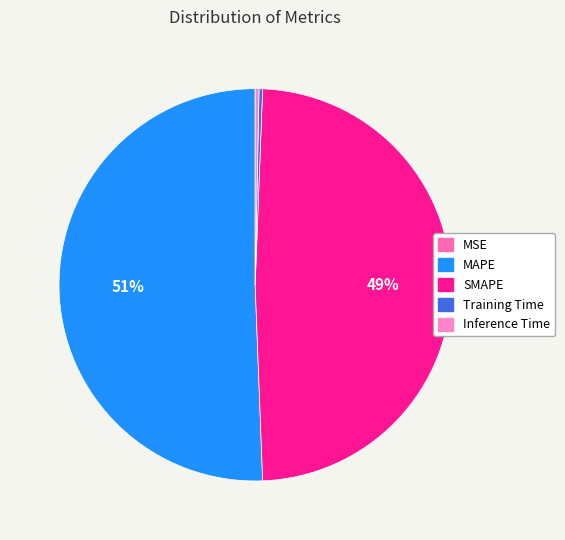

What is the total percentage of Inference Time and SMAPE?

49.1%